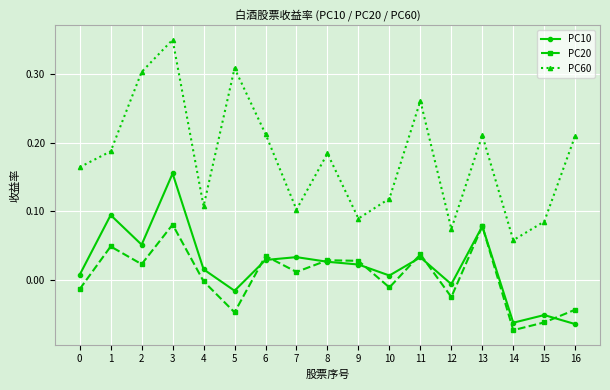

True or false: PC10 and PC60 intersect in this chart.

False